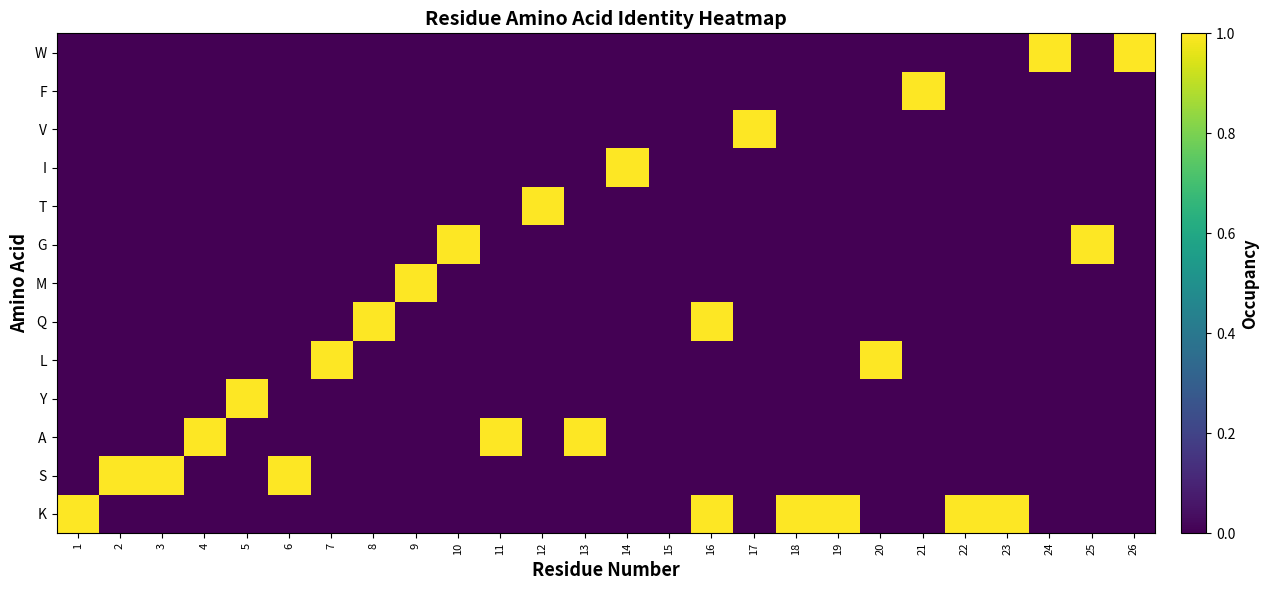

What is the spread (max minus min) of values at 7?

1